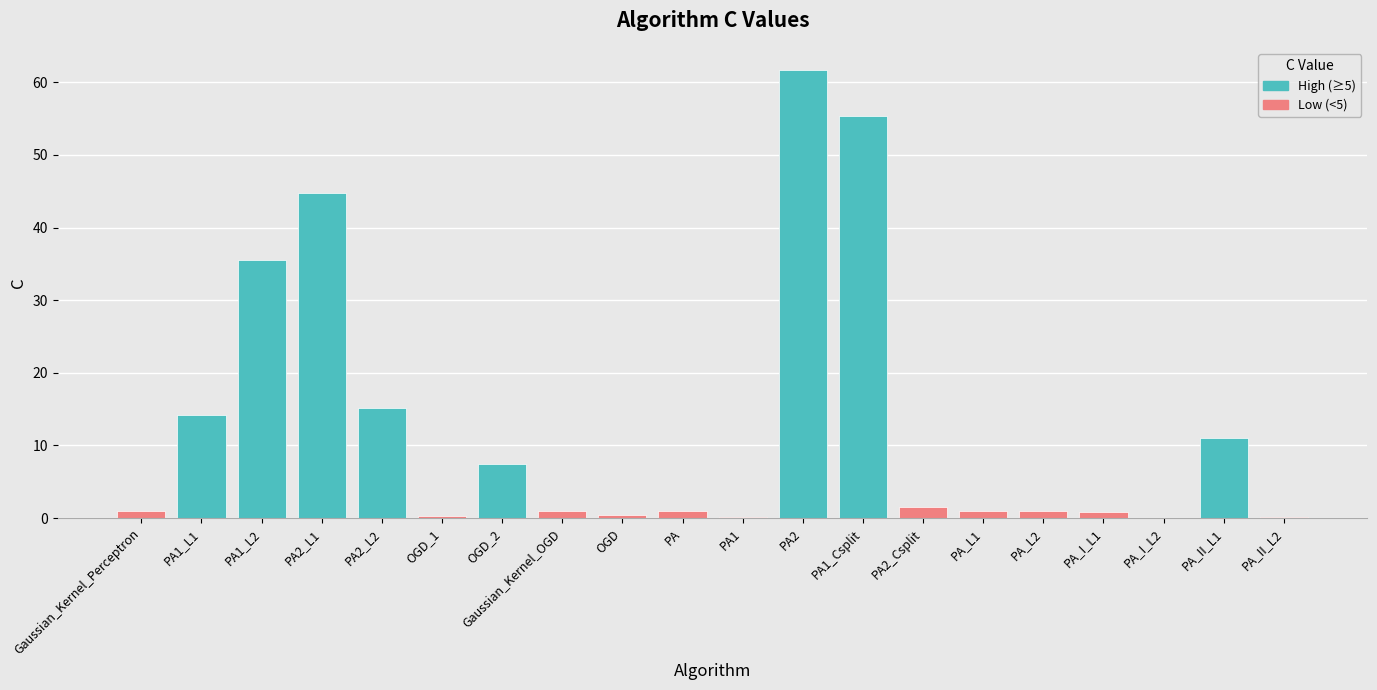

What is the difference between the maximum and minimum values?

61.6